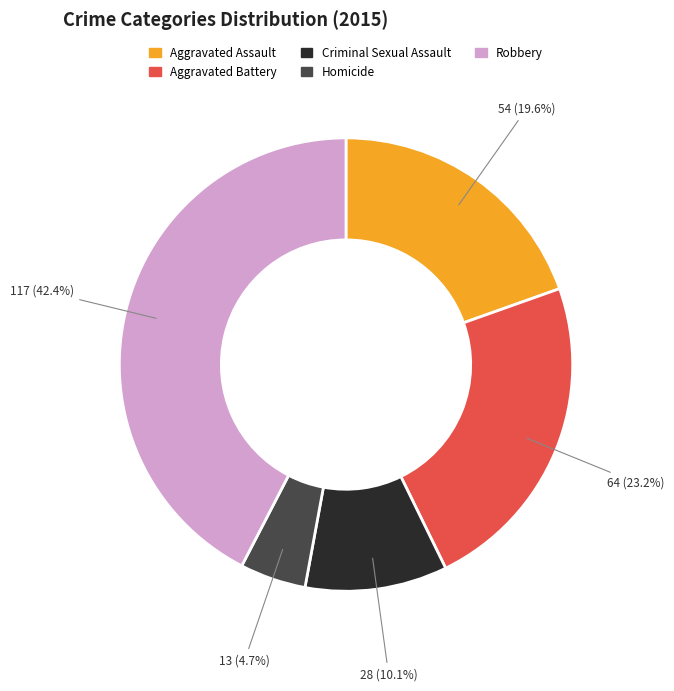

How many slices are in this pie chart?

5